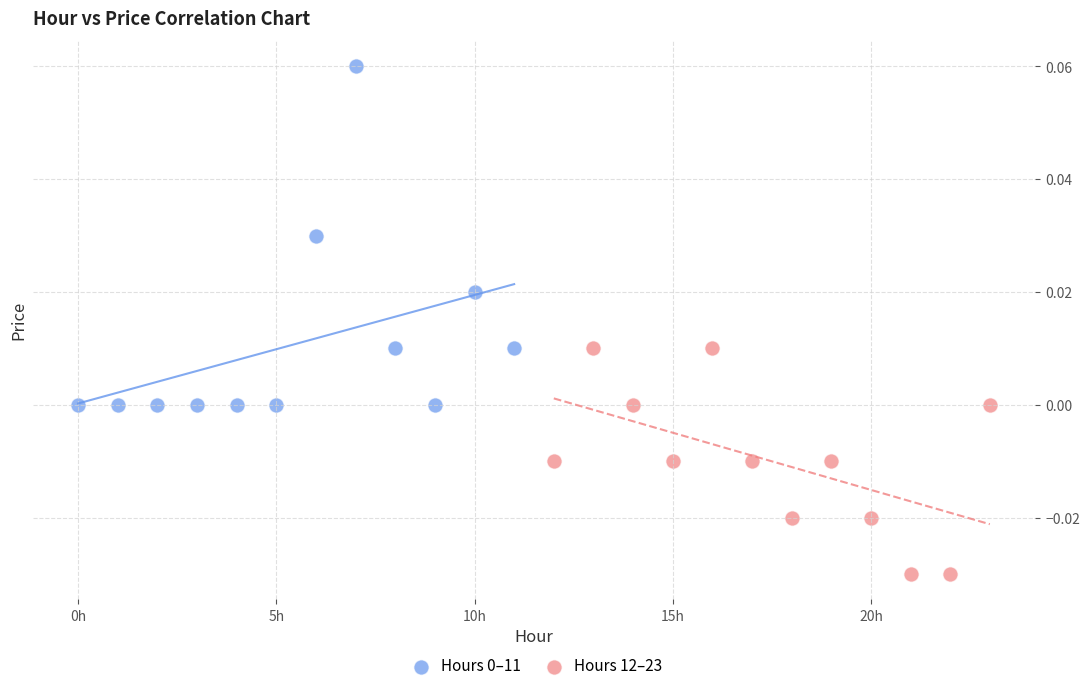

Which series contains the lowest Y value?

Hours 12–23